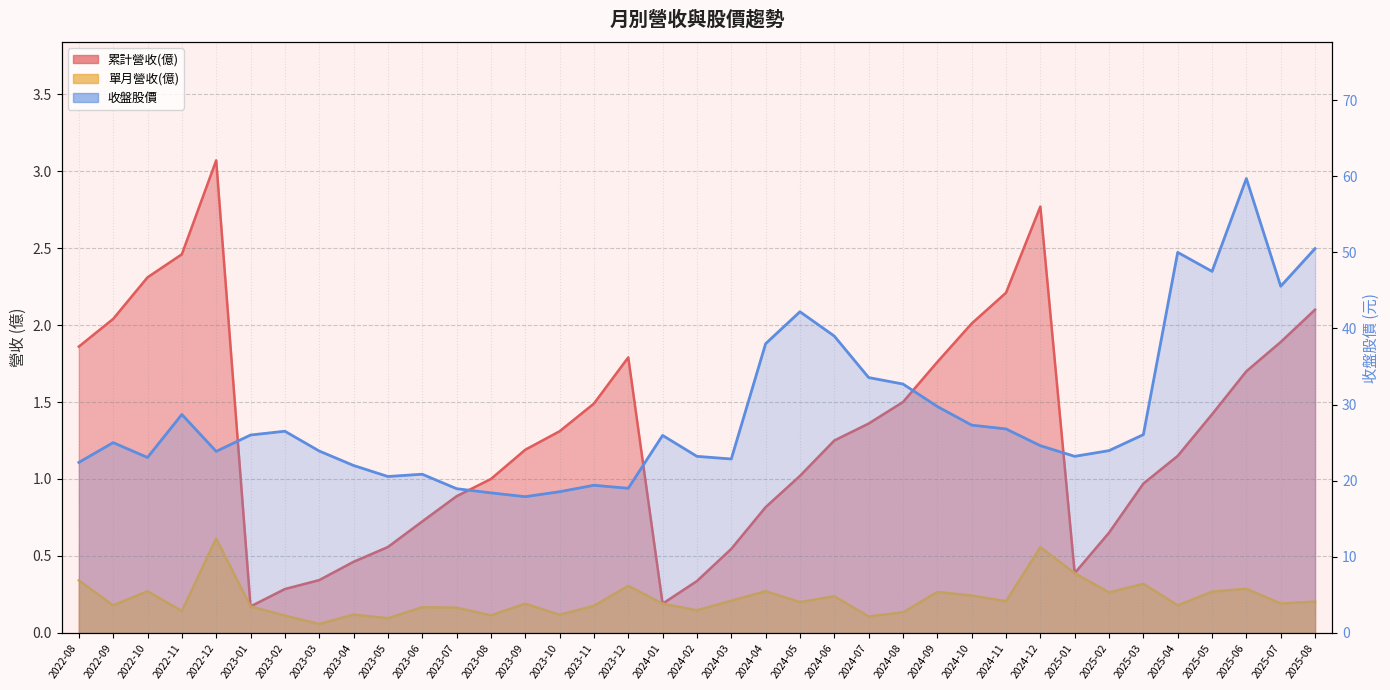

Is the value of 收盤股價 at 2023-10 greater than the value of 單月營收(億) at 2024-08?

Yes